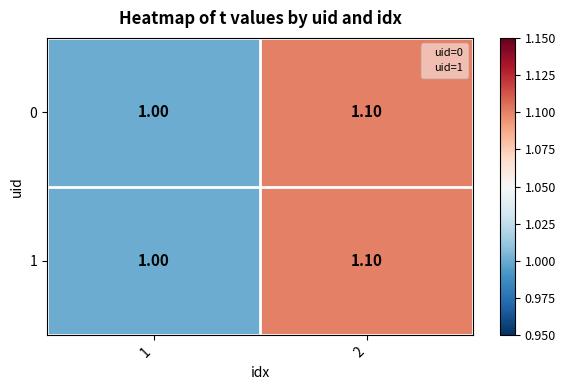

Rank the categories by 0 value from lowest to highest.

1, 2